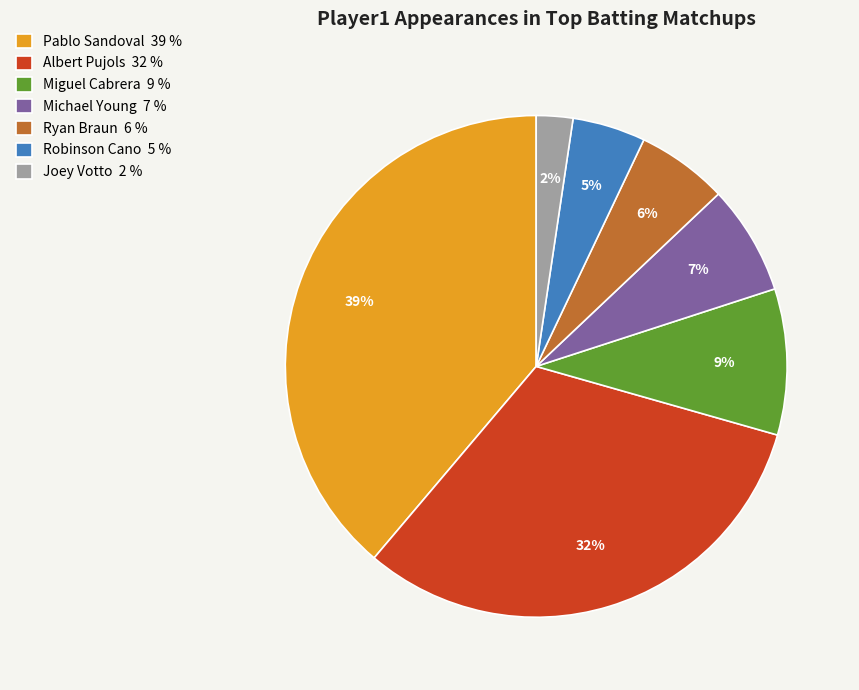

Which slice is the smallest?

Joey Votto